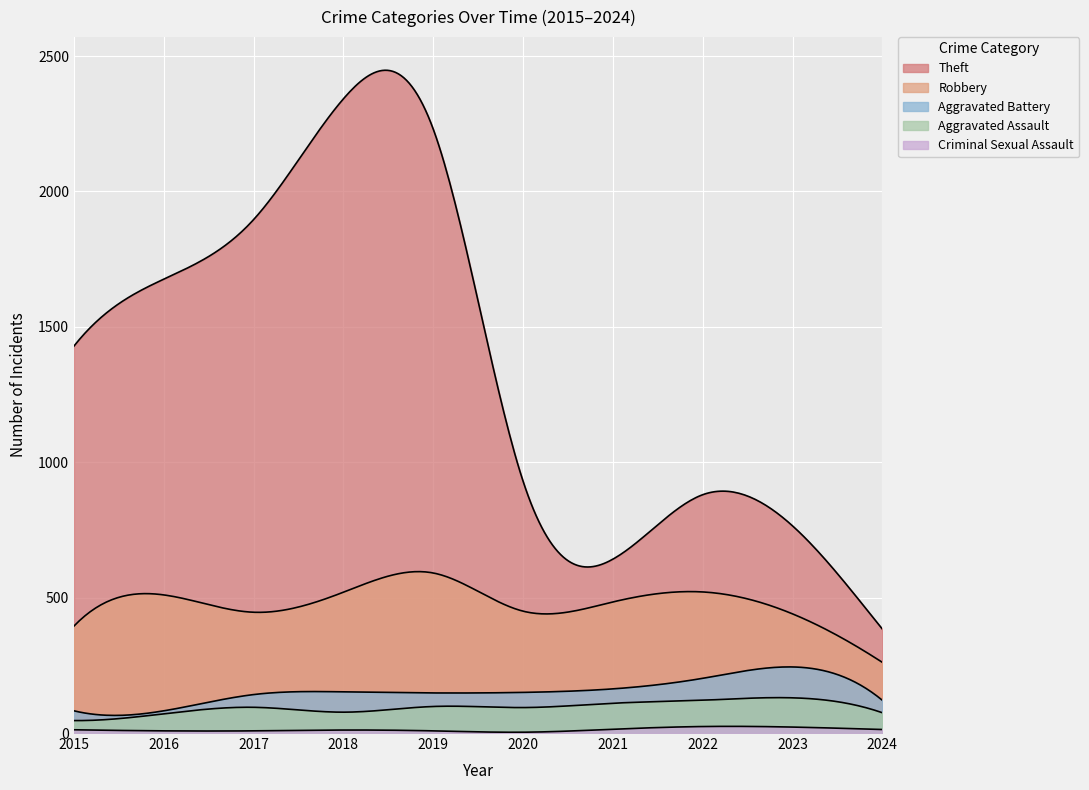

Does the chart display data point markers on the line(s)?

No